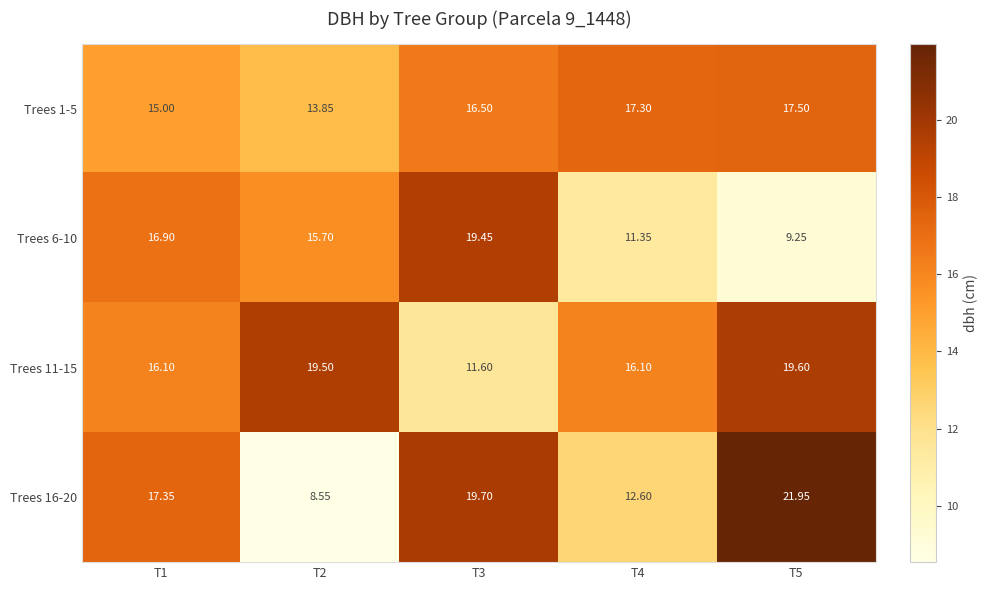

Is the value of Trees 16-20 at T5 greater than the value of Trees 11-15 at T2?

Yes